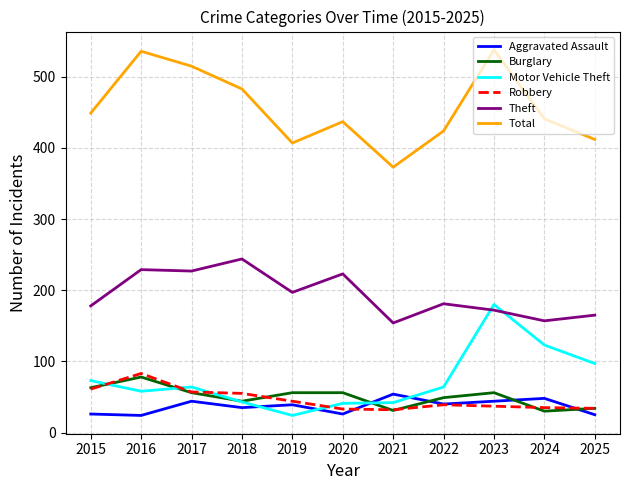

True or false: Theft and Aggravated Assault intersect in this chart.

False